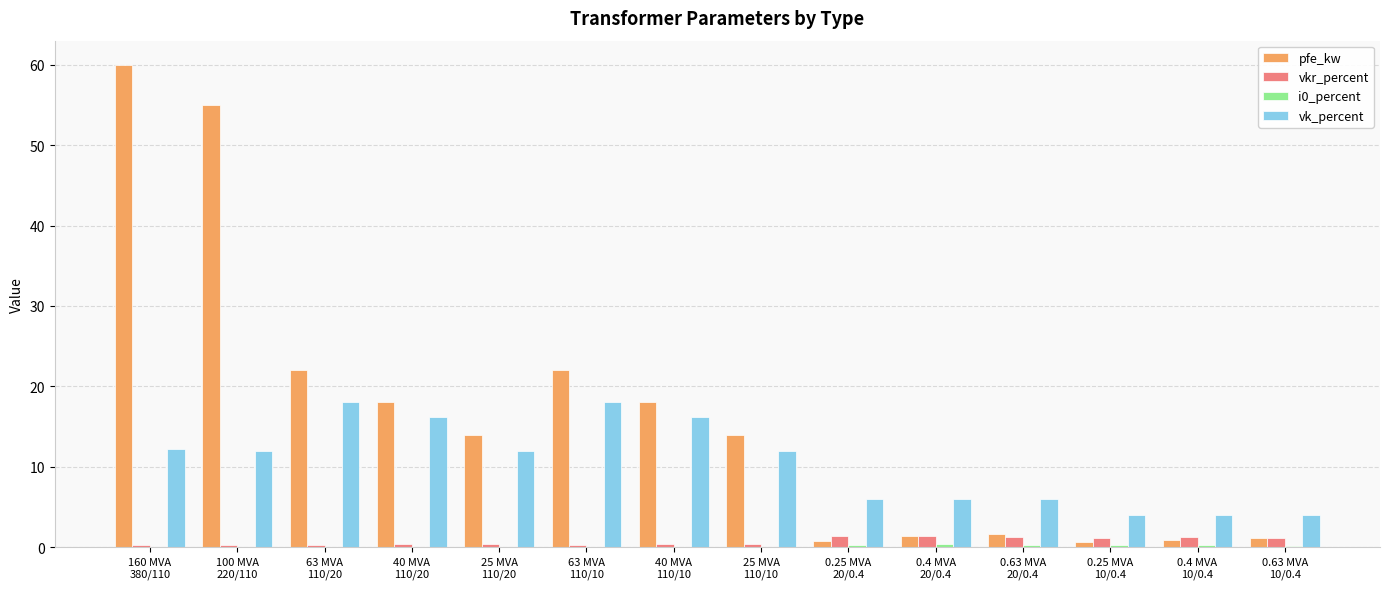

At which category is the sum across all series the highest?

160 MVA
380/110